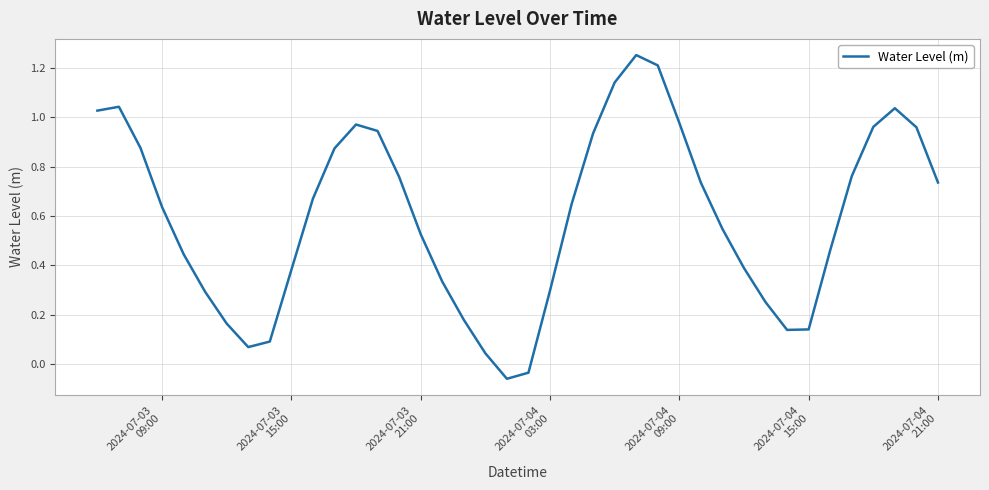

At which label does the data first exceed 0?

2024-07-03
09:00